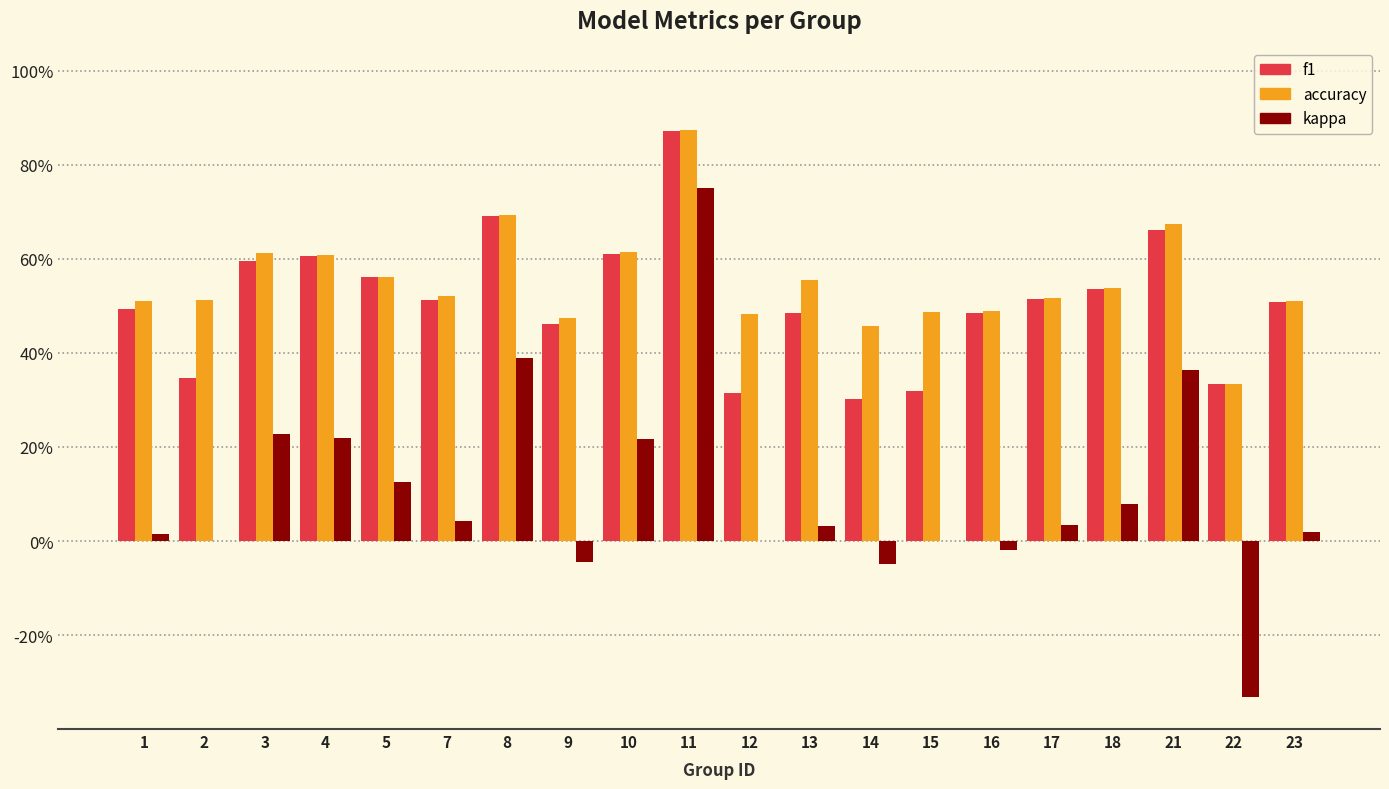

Between 15 and 22, which series saw the biggest shift?

kappa